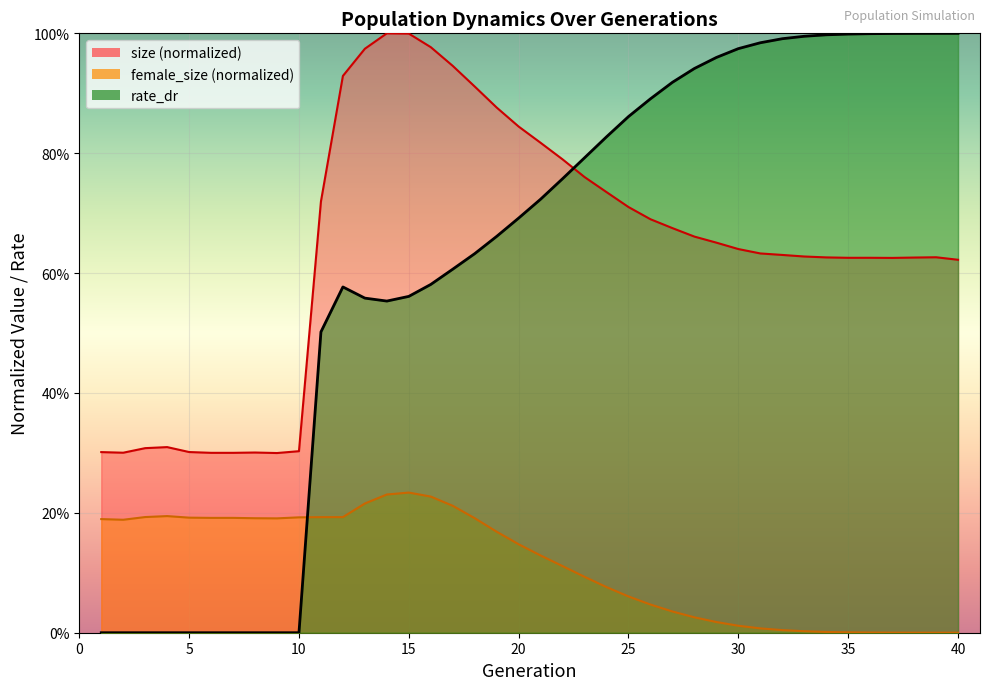

At how many categories does at least one series exceed 0?

40